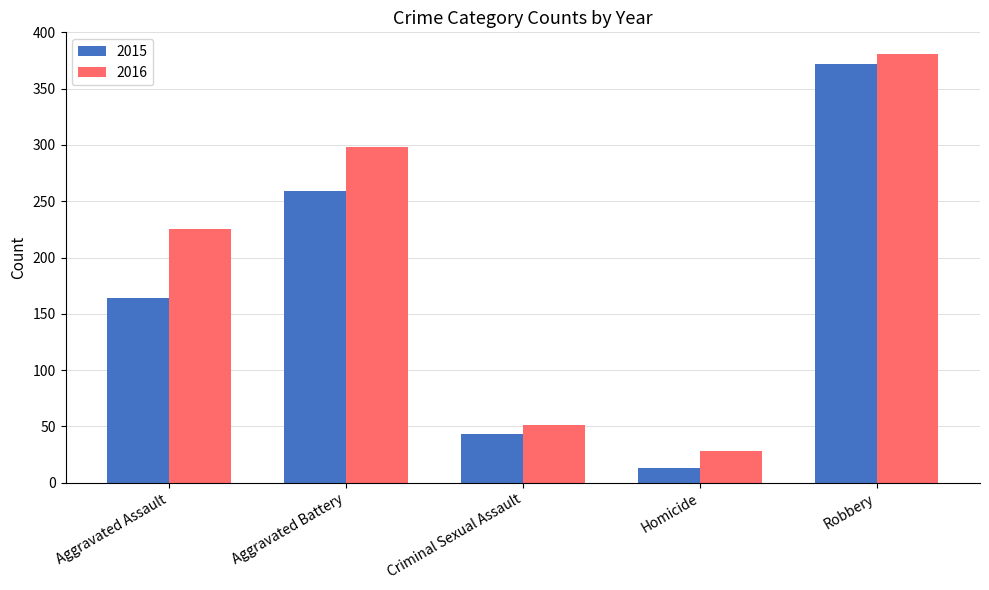

What are all the series names shown in the legend?

2015, 2016